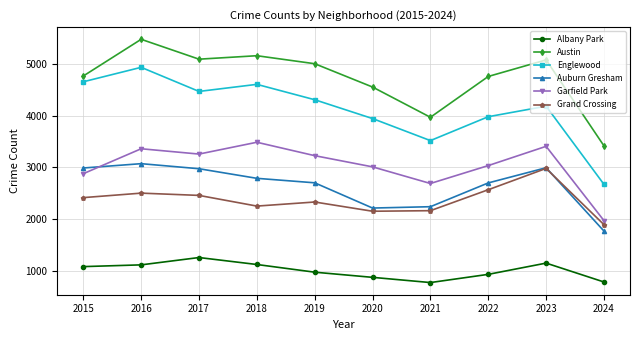

Which series has the largest total across all categories?

Austin